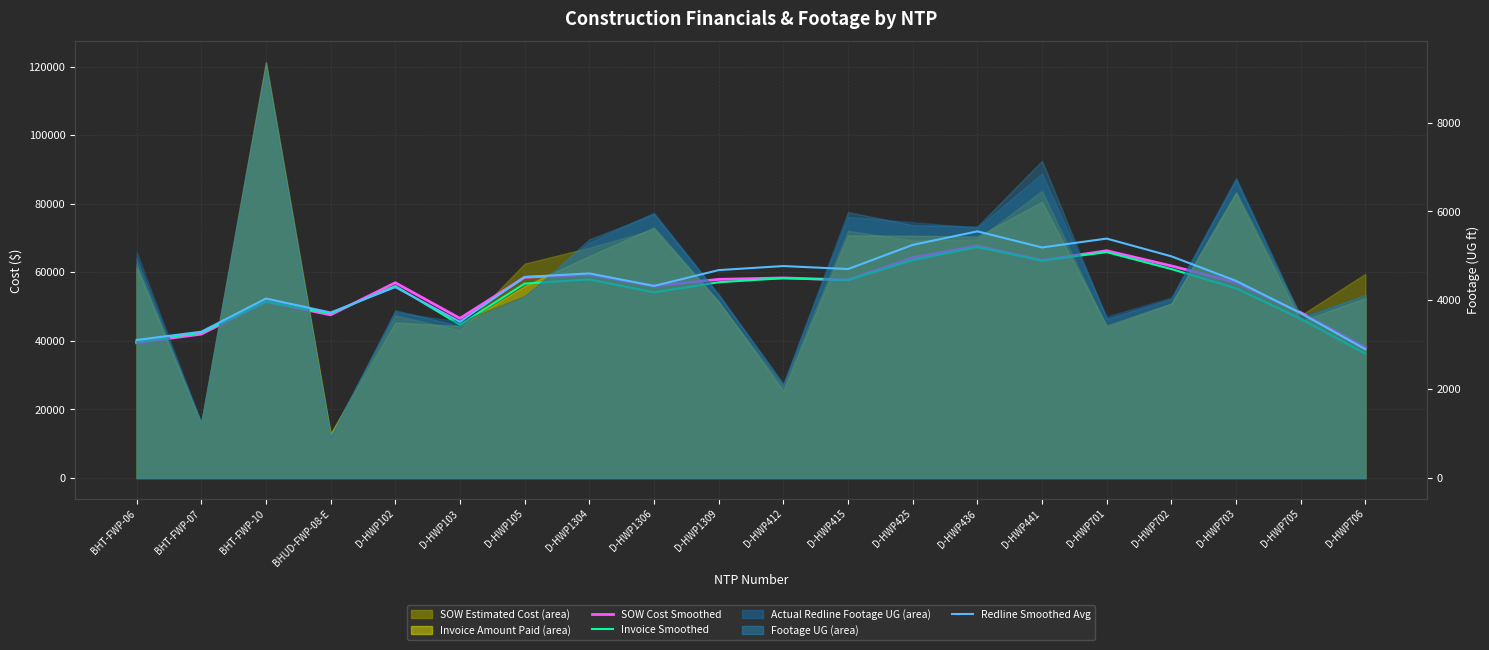

Where is the first local minimum for Redline Smoothed Avg?

BHUD-FWP-08-E